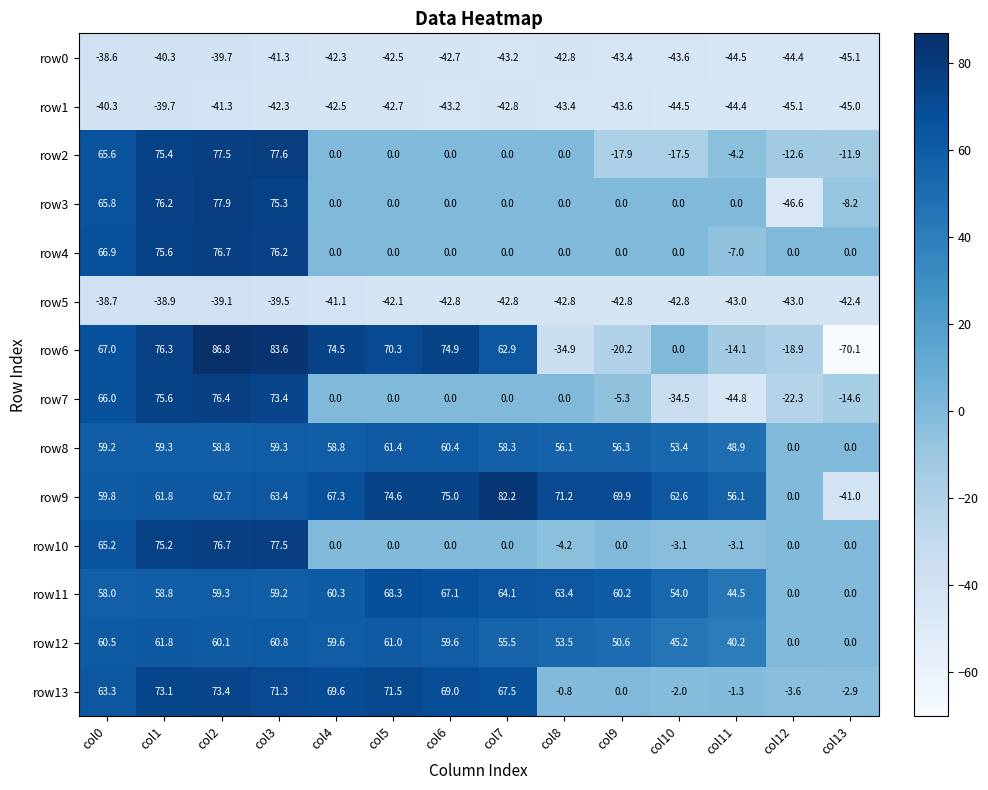

Which series has the largest range (max minus min)?

row6